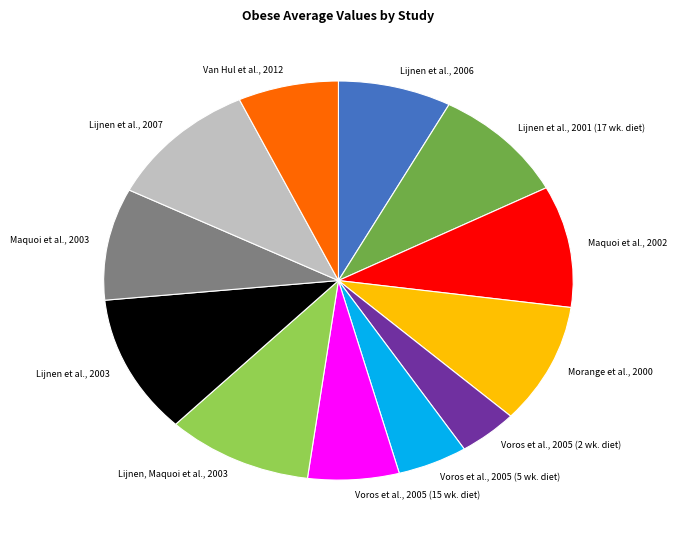

Does Van Hul et al., 2012 account for over 50% of the chart?

No